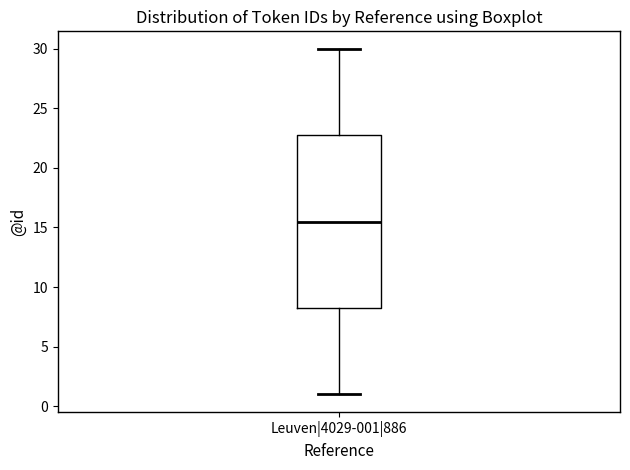

Where is the lower edge of the box for Leuven|4029-001|886 on the y-axis? The values are not printed on the chart, so give them approximately, as read against the axis.

8.5